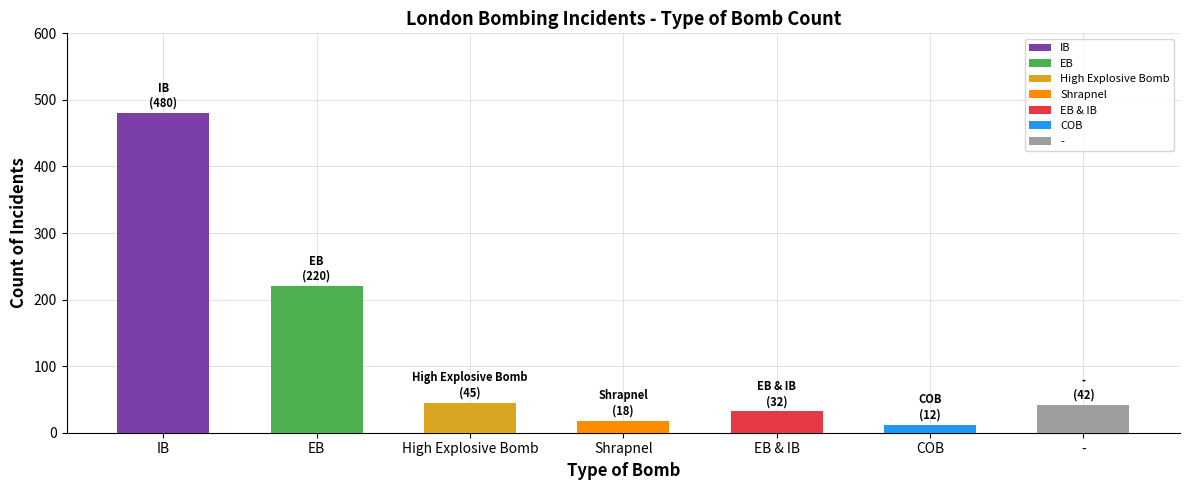

Does the chart contain any negative values?

No